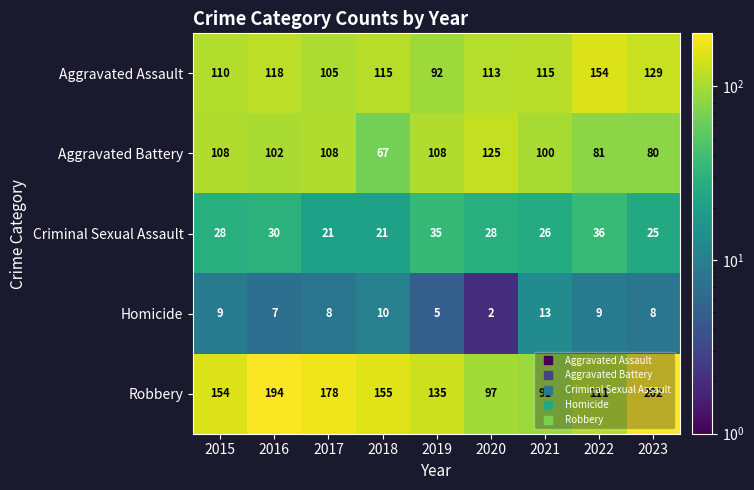

What is the spread (max minus min) of values at 2023?

194